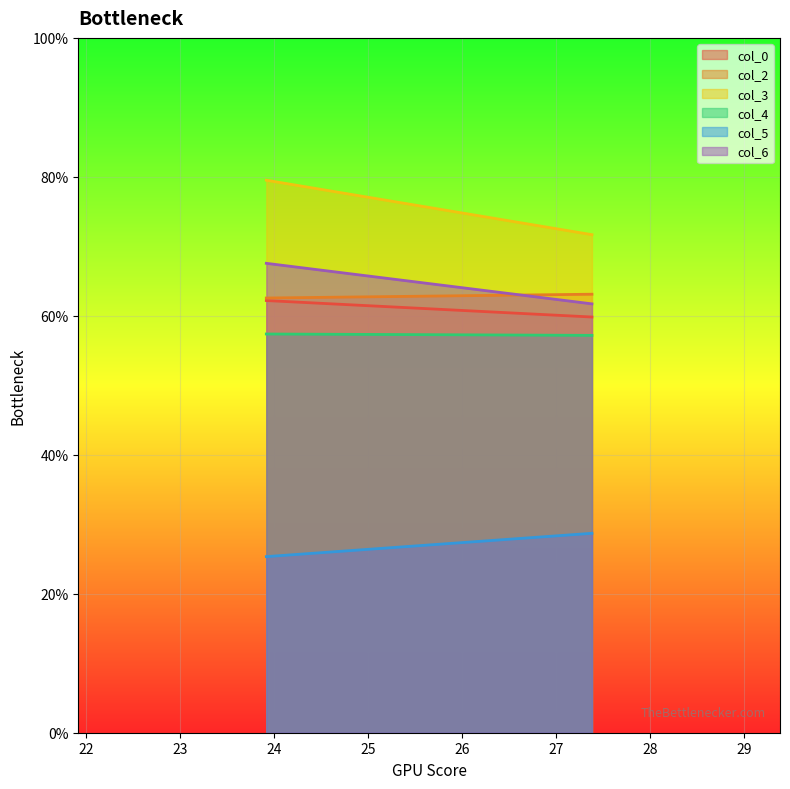

What is the difference between the col_3 values at 27.38020833 and 23.91666667?

7.8